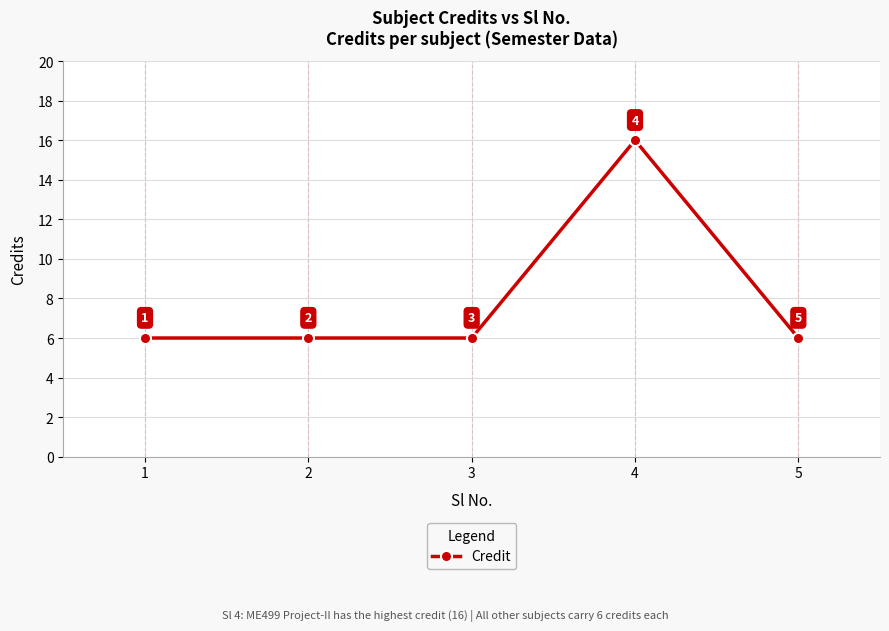

At which category does the data reach its first local peak?

4